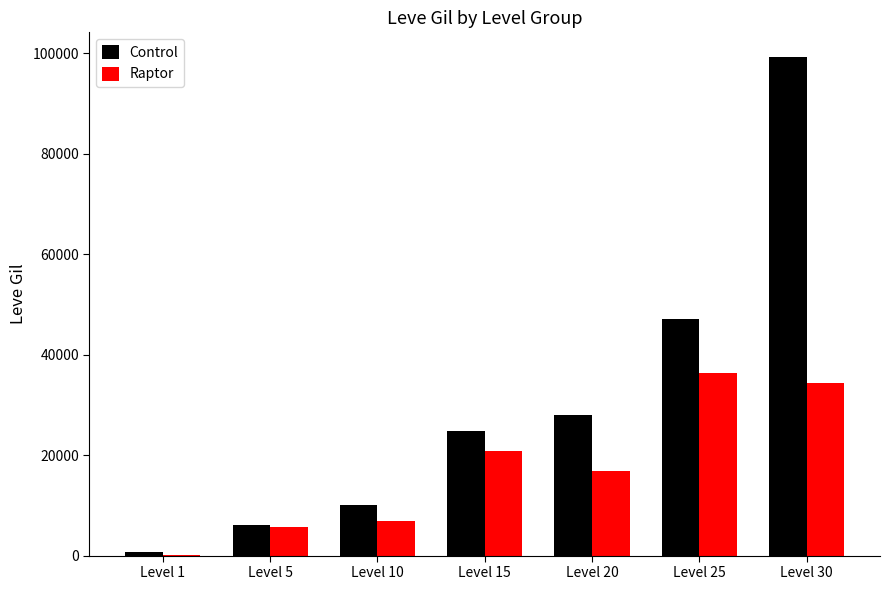

Where is Control nearest to the value 49955?

Level 25